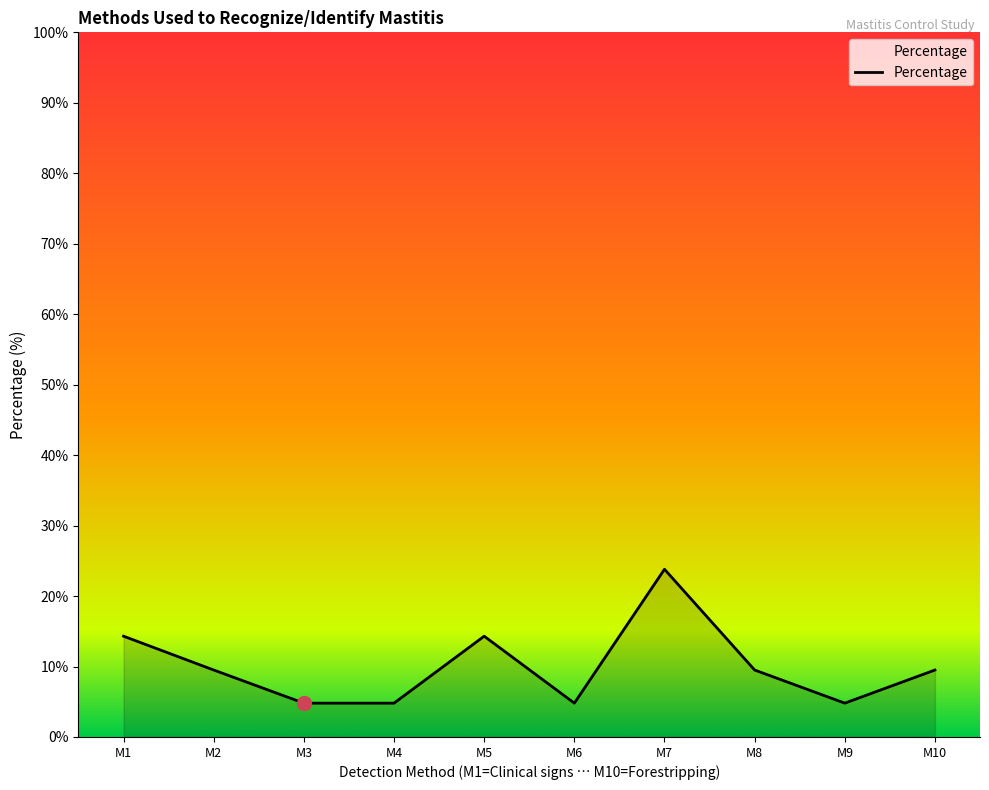

True or false: the data has more than 0 interior local peaks.

True